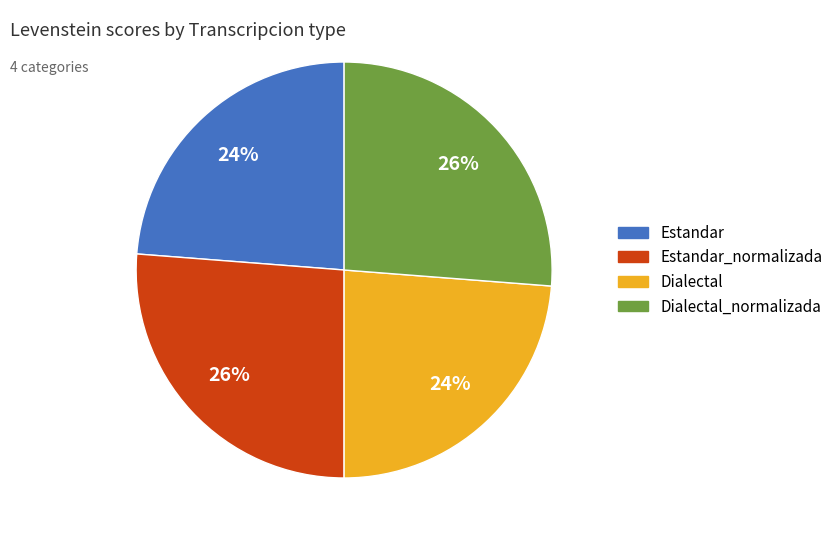

Is there a majority slice in this chart?

No